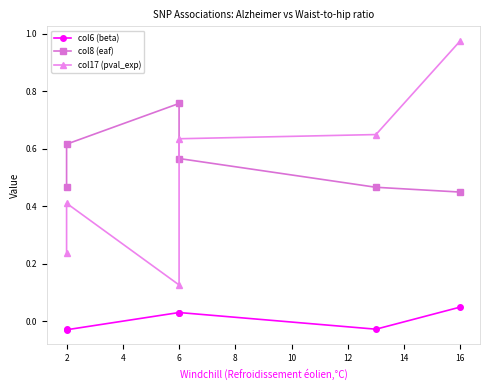

What value does the col8 (eaf) series have at 6?

0.6